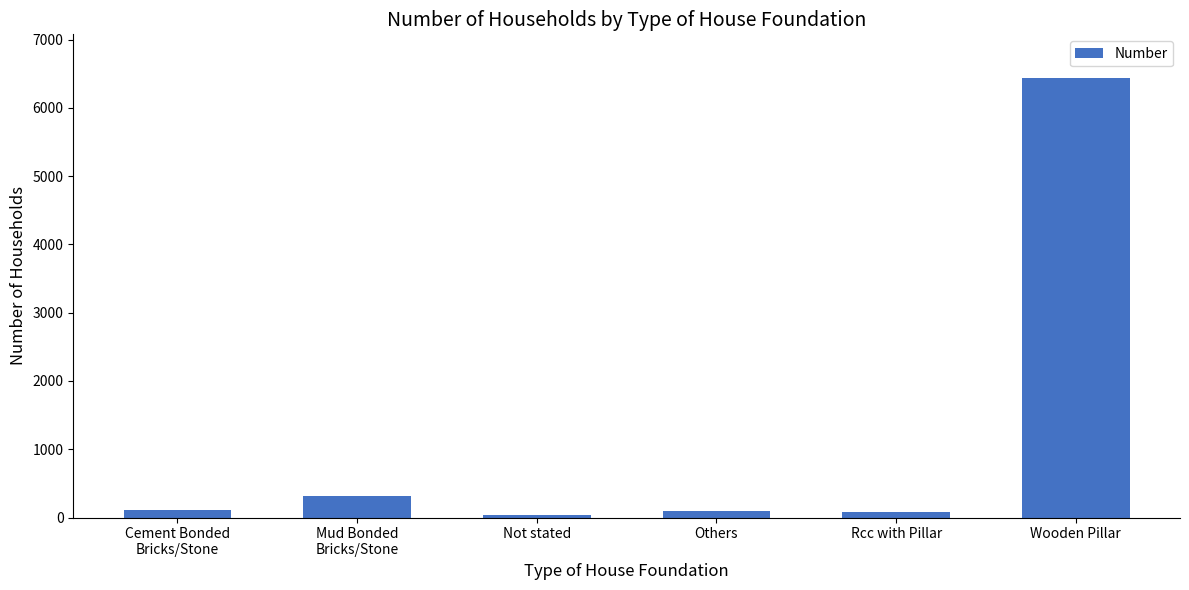

Count the number of data series in this chart.

1